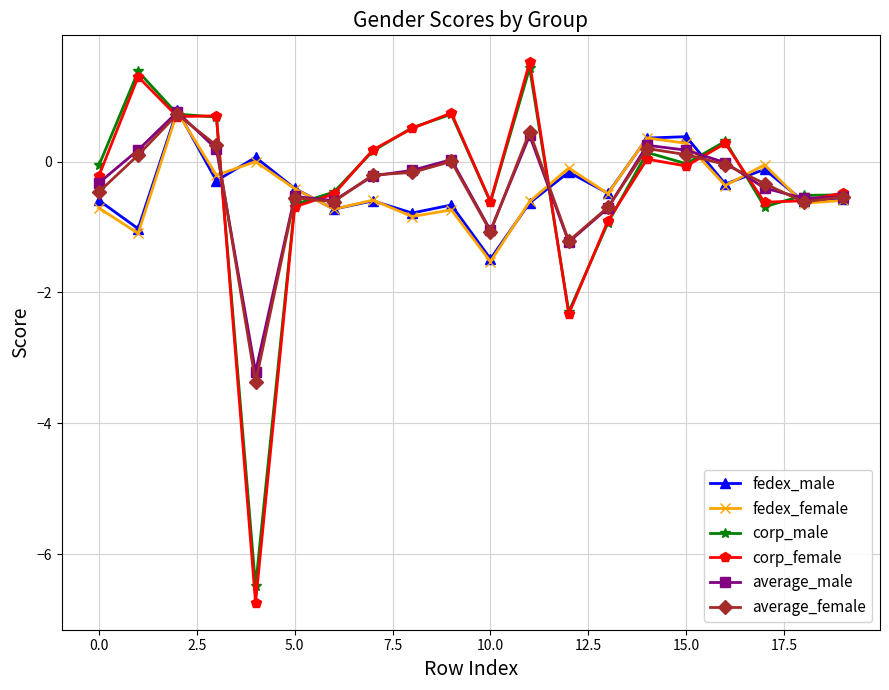

What is the lowest value of the corp_female series?

-6.7